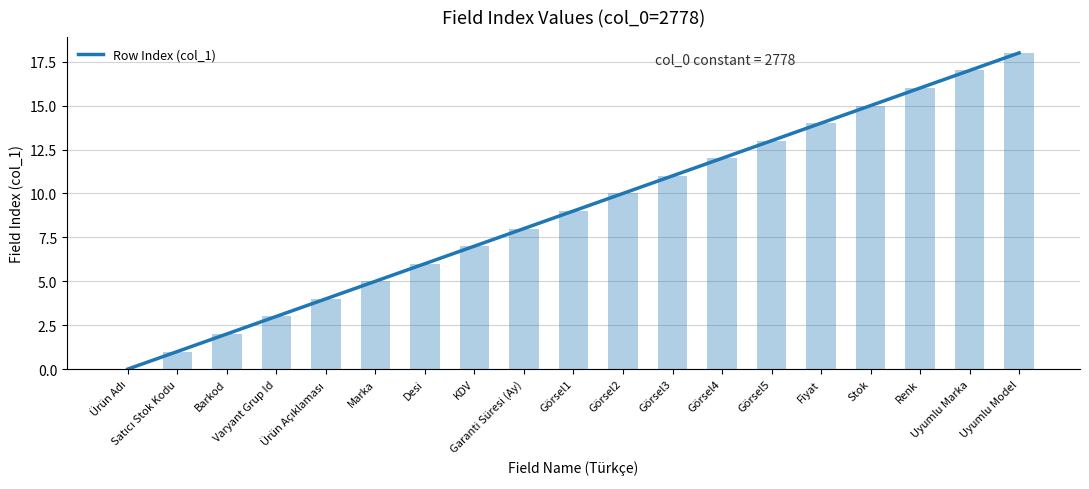

Is it true that the value at Görsel2 is 10?

True